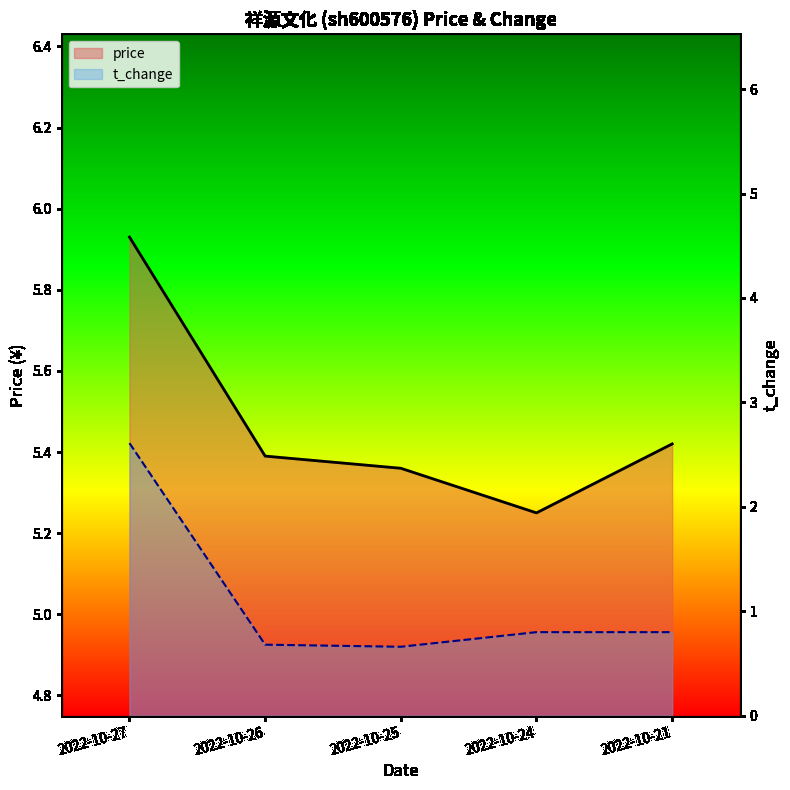

Which category has the highest value in the t_change series?

2022-10-27